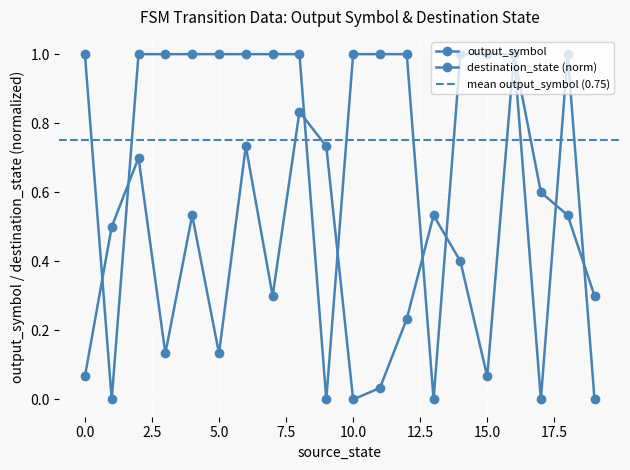

Between which two adjacent categories do output_symbol and destination_state first intersect?

0 and 1